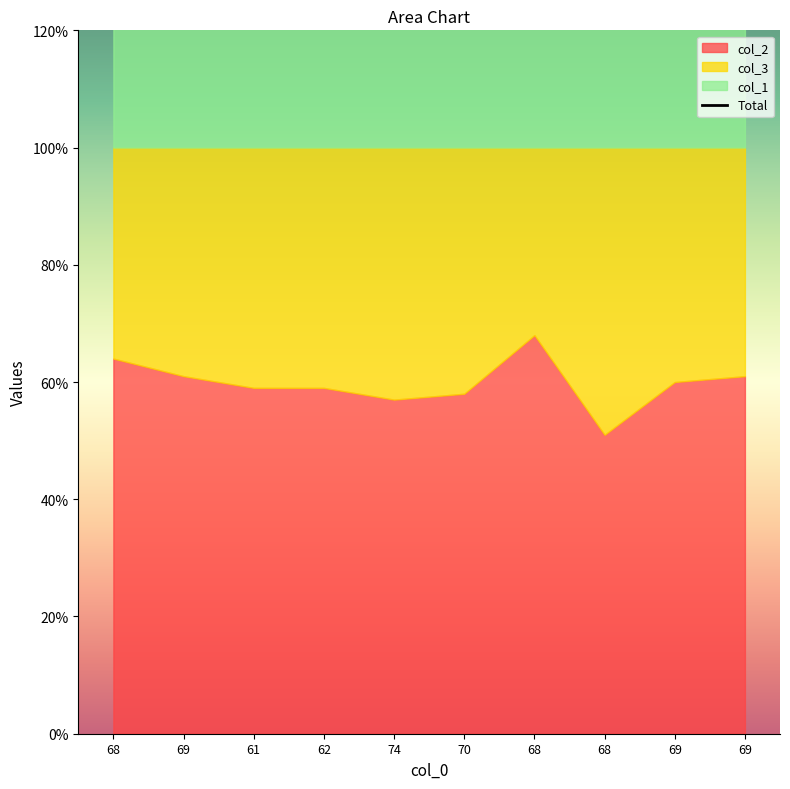

Reading left to right, list all the values displayed in this chart.

68=132	69=131	61=139	62=138	74=126	70=130	68=132	68=132	69=131	69=131